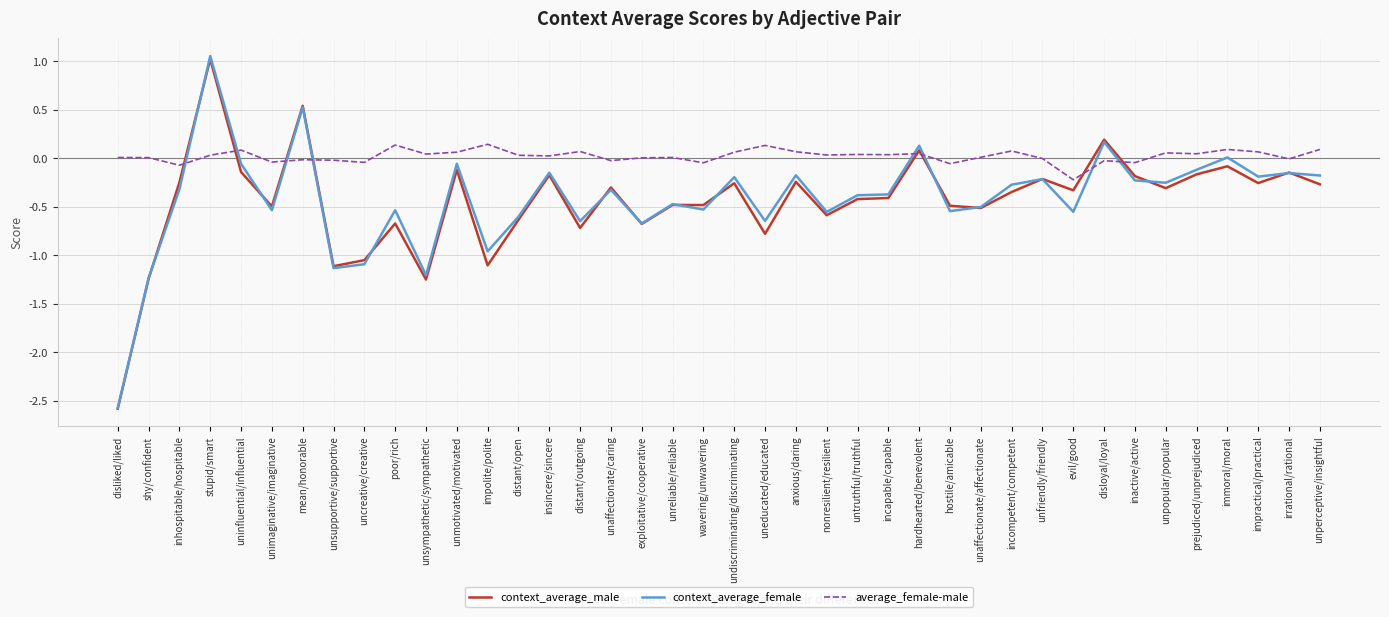

What are all the series names shown in the legend?

context_average_male, context_average_female, average_female-male